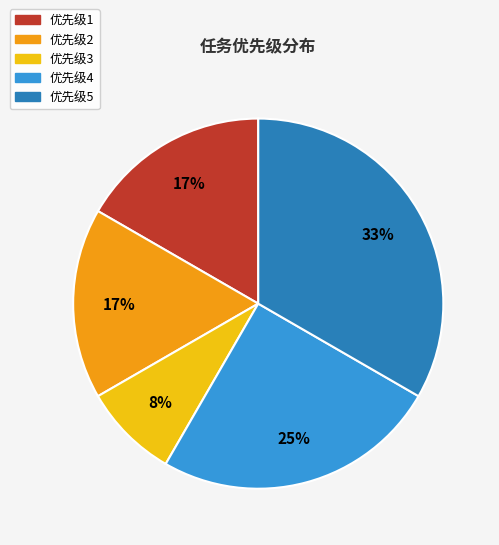

To the nearest percent, what is the difference between the largest and smallest slice percentages?

25%